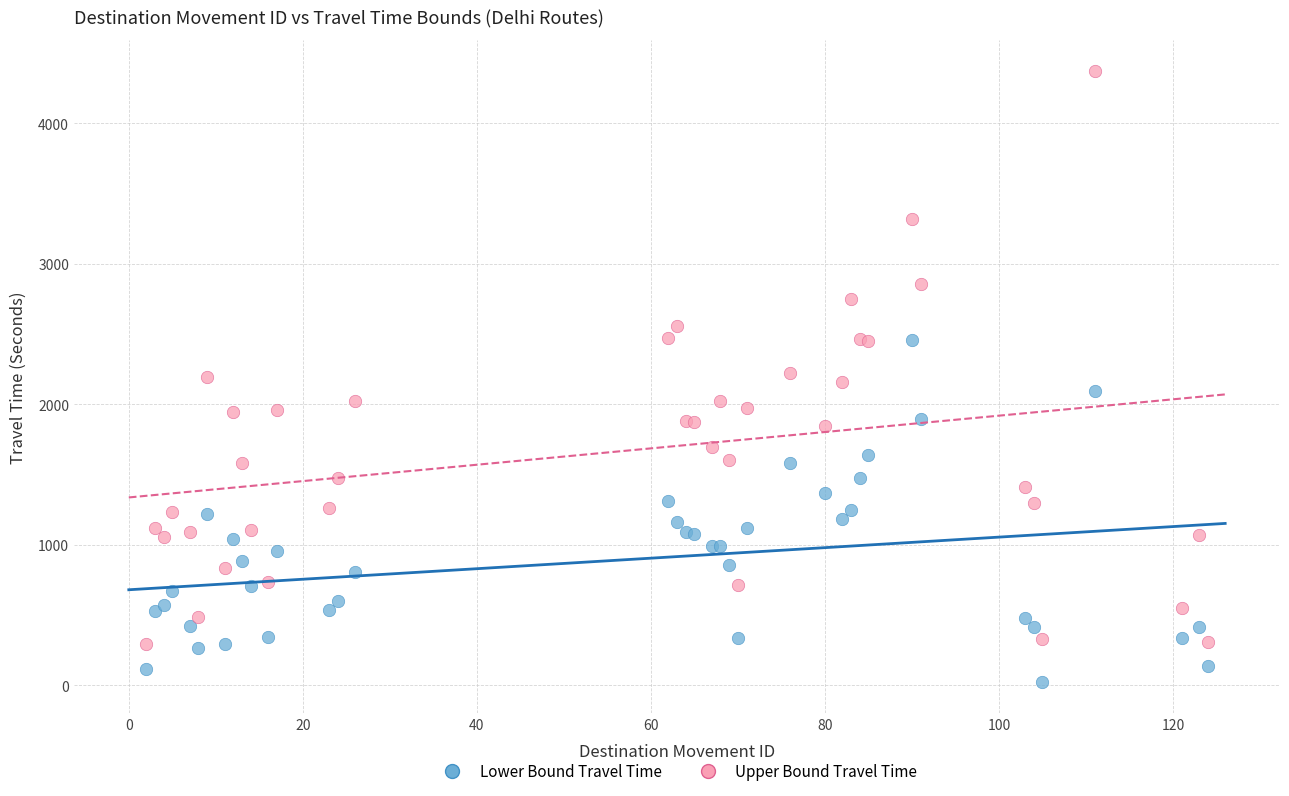

Which series reaches the maximum Y coordinate?

Upper Bound Travel Time